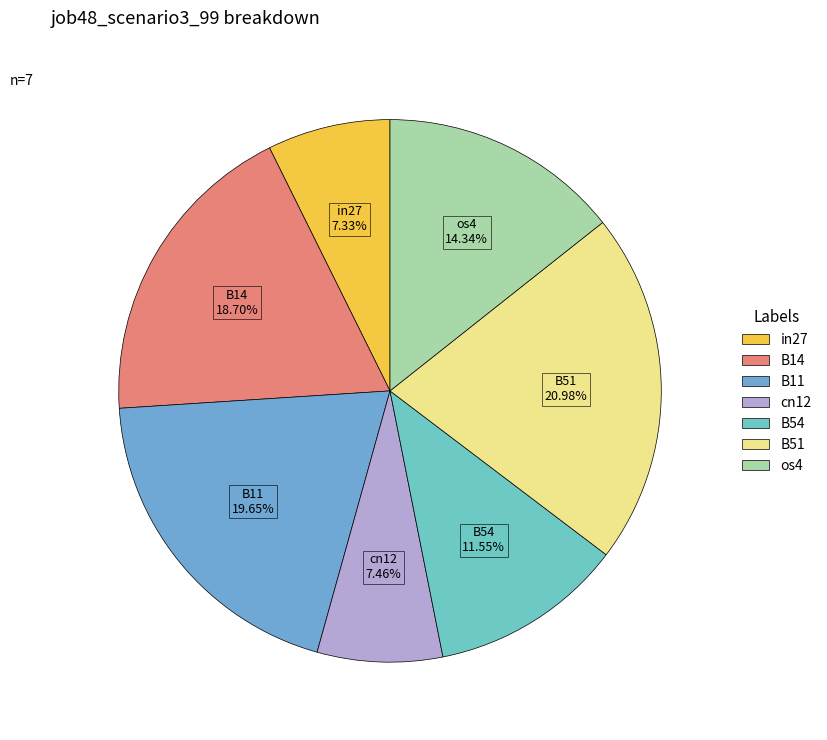

Is there a majority slice in this chart?

No